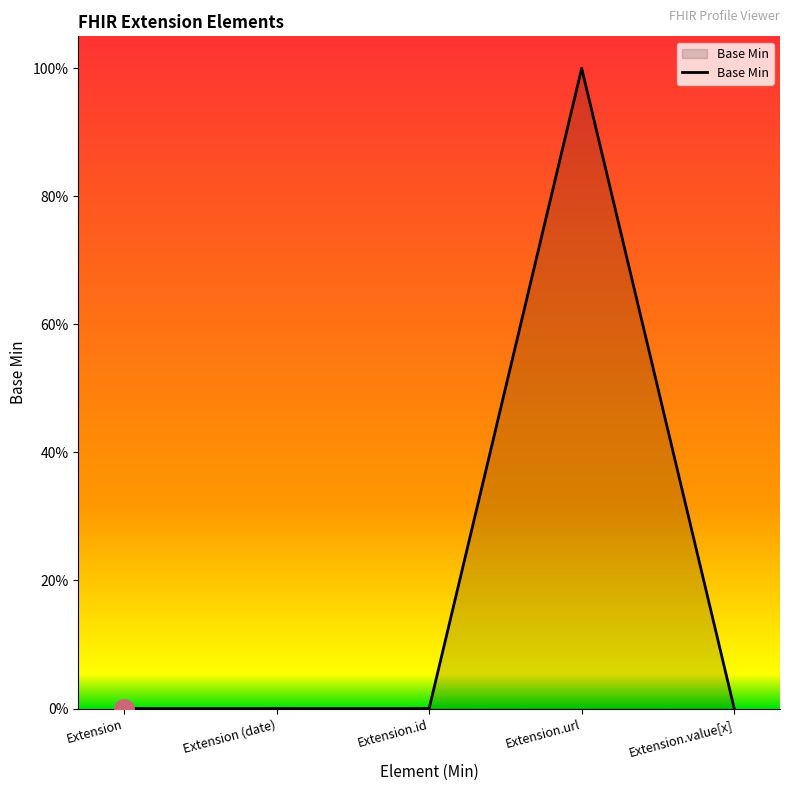

What position from the left is Extension?

1